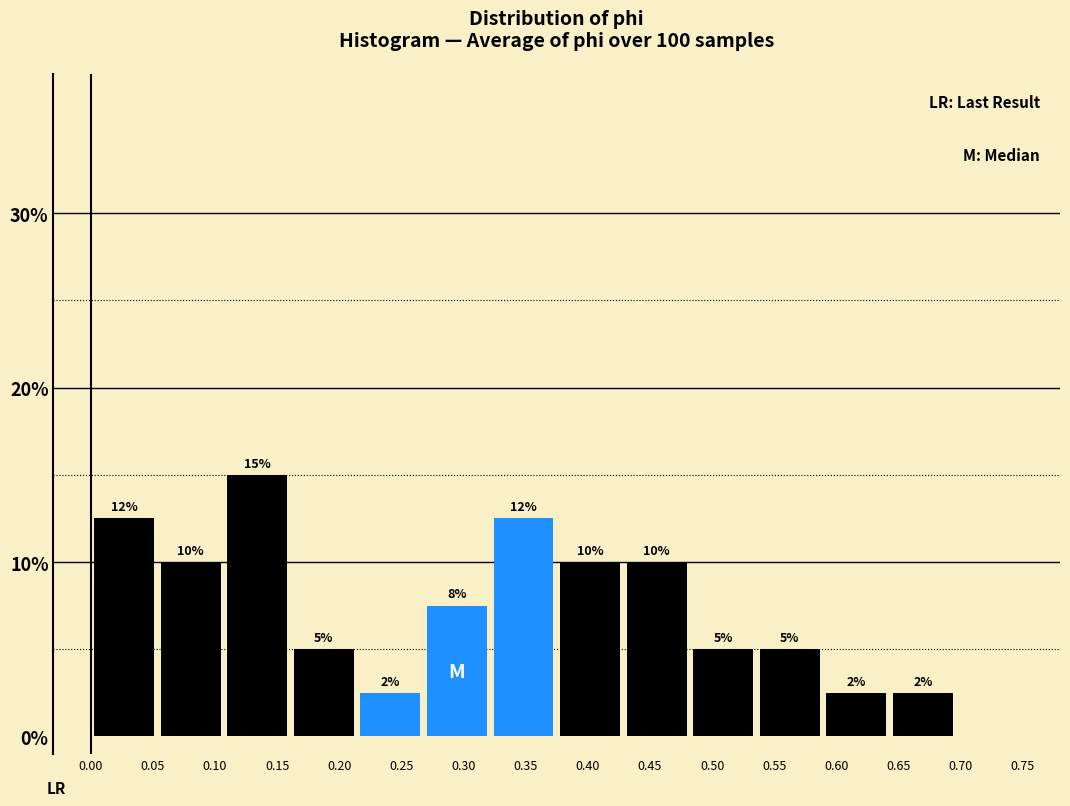

Which range on the x-axis has the tallest bar?

0.105 to 0.160